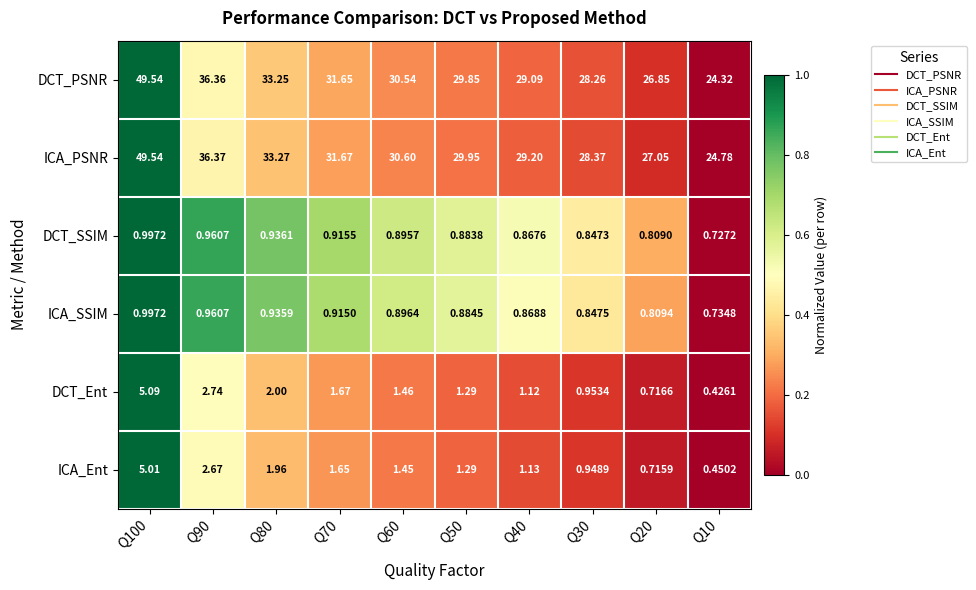

Rank the series at Q40 from lowest to highest value.

DCT_SSIM, ICA_SSIM, DCT_Ent, ICA_Ent, DCT_PSNR, ICA_PSNR